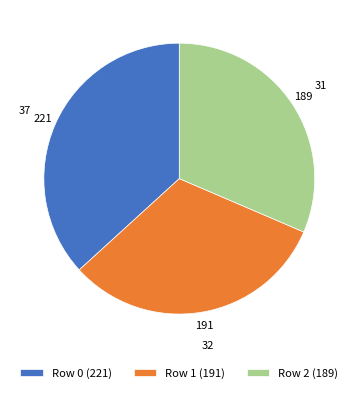

Combined, do Row 0 (221) and Row 1 (191) account for over 50%?

Yes